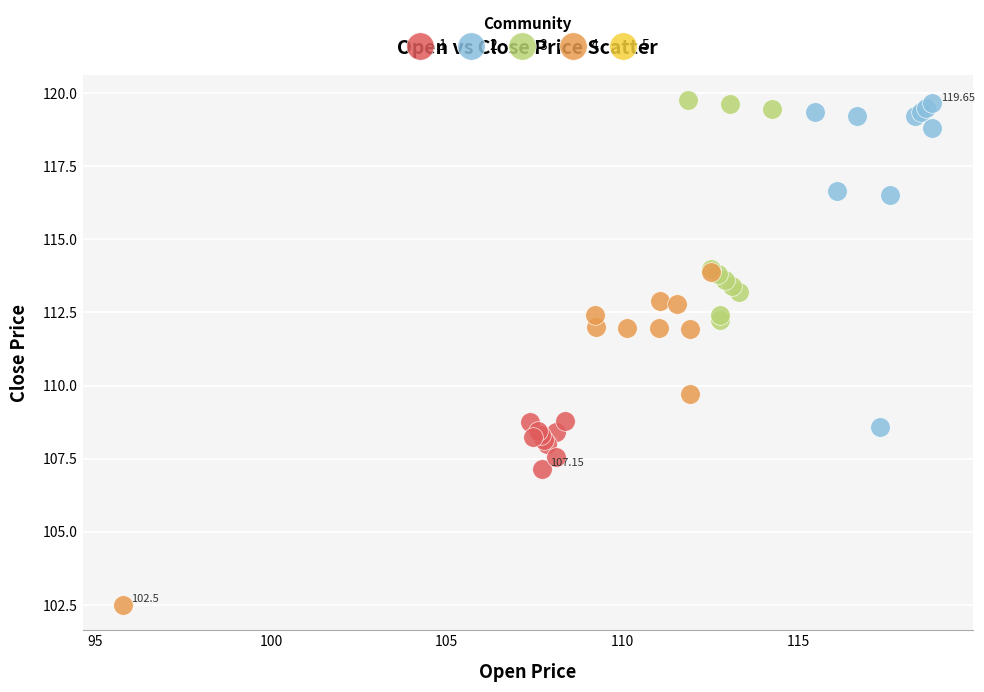

Which series reaches the minimum Y coordinate?

4